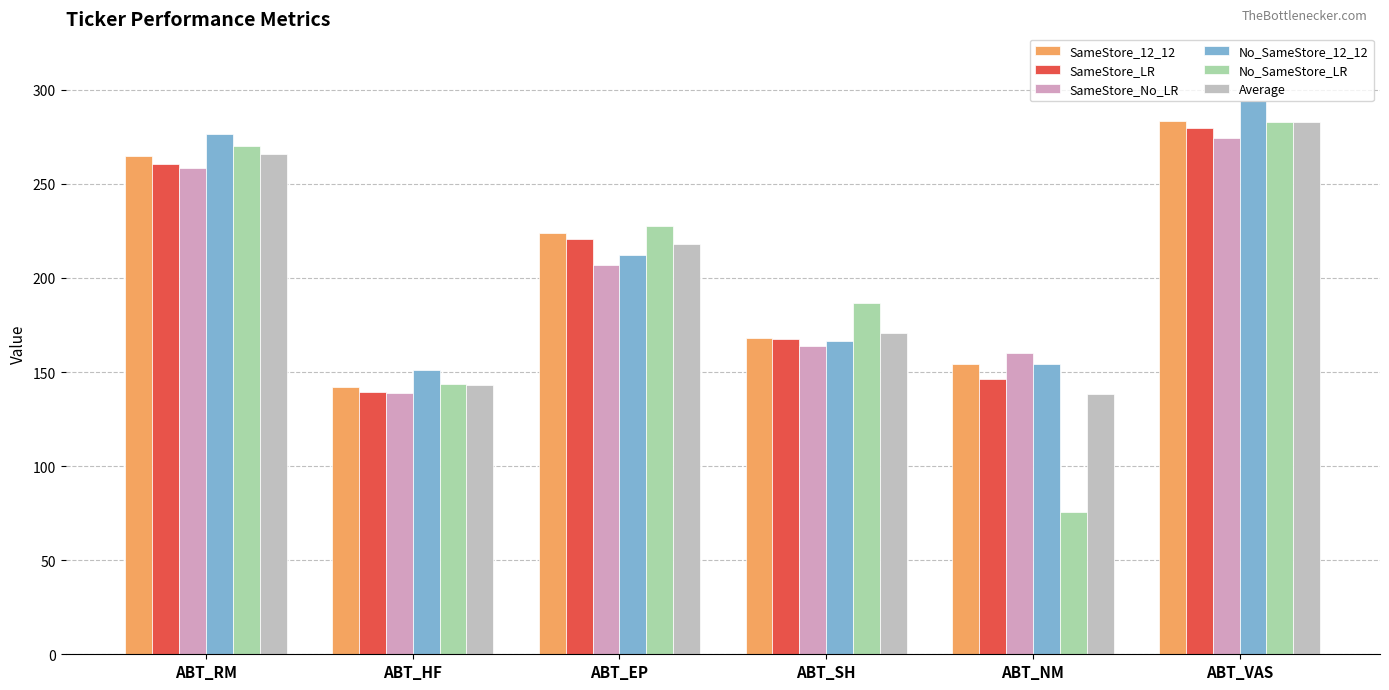

What is the average value of the No_SameStore_12_12 series?

209.0